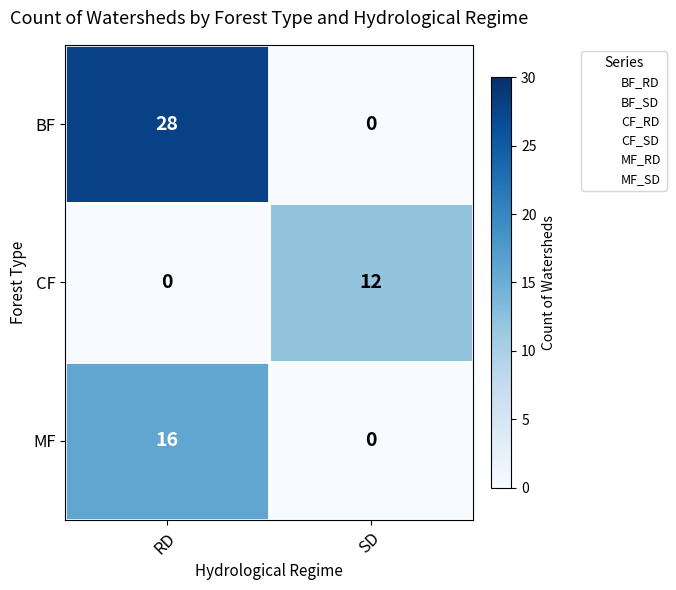

Reading right to left, extract all data points from this chart.

BF: 0	28
CF: 12	0
MF: 0	16